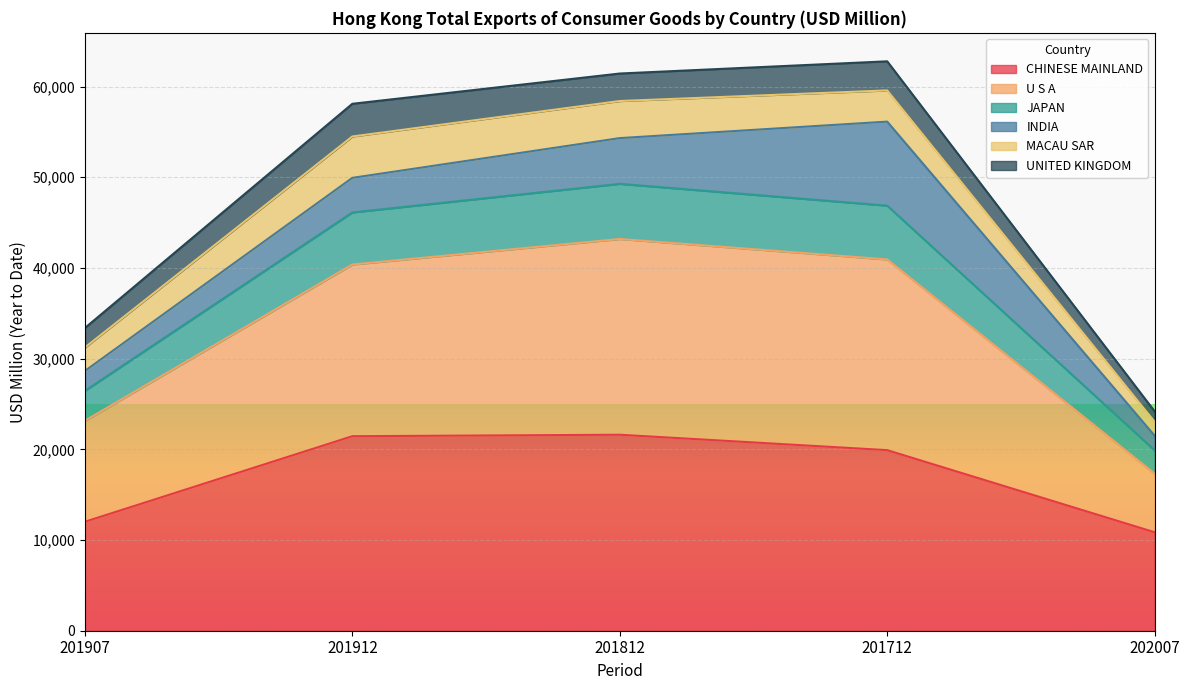

Which series has the widest spread of values?

U S A